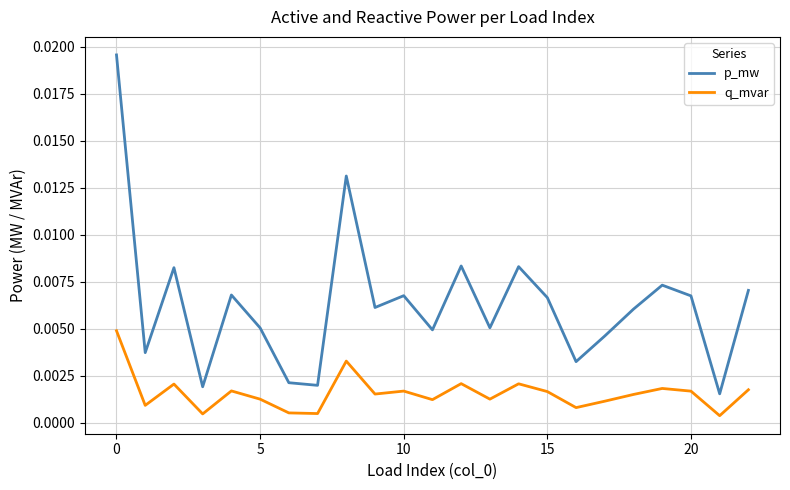

Rank the series by their maximum value, from lowest to highest.

q_mvar, p_mw